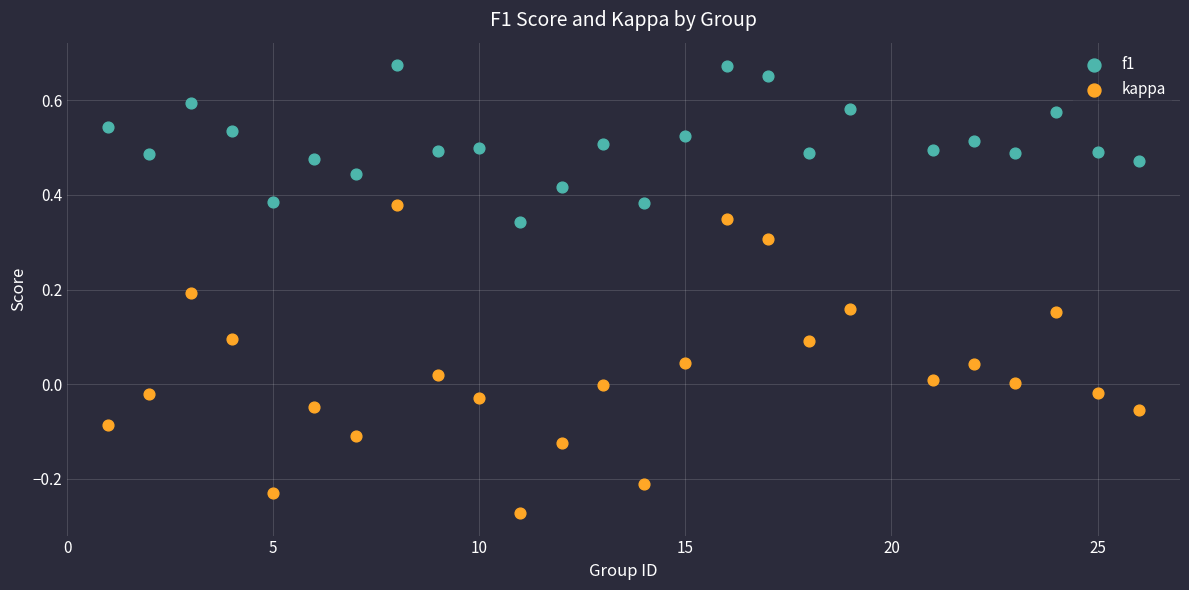

Which series reaches the maximum Y coordinate?

f1